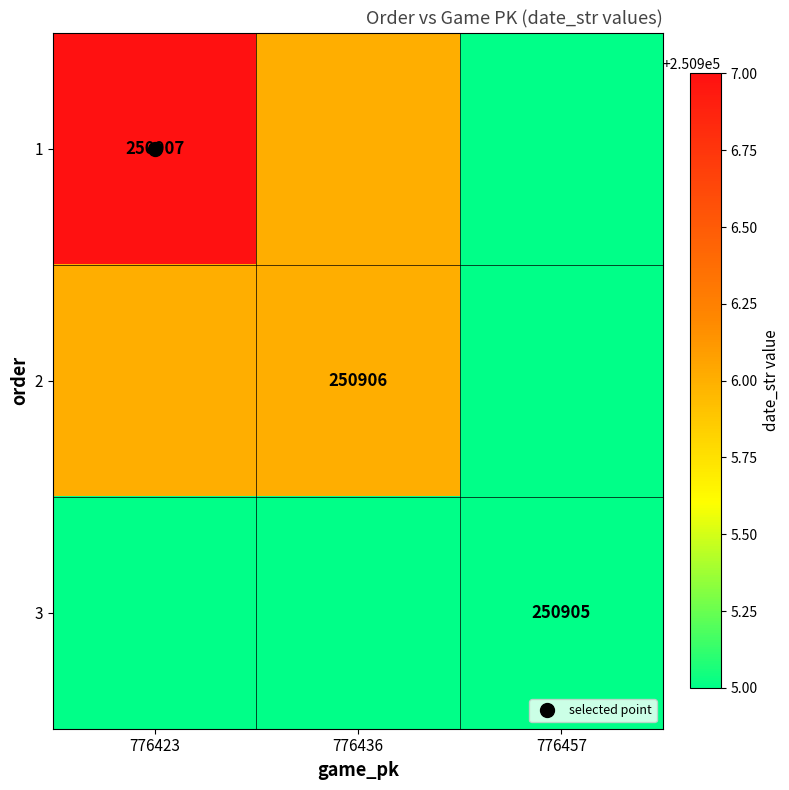

Rank the series at 776457 from lowest to highest value.

1, 2, 3